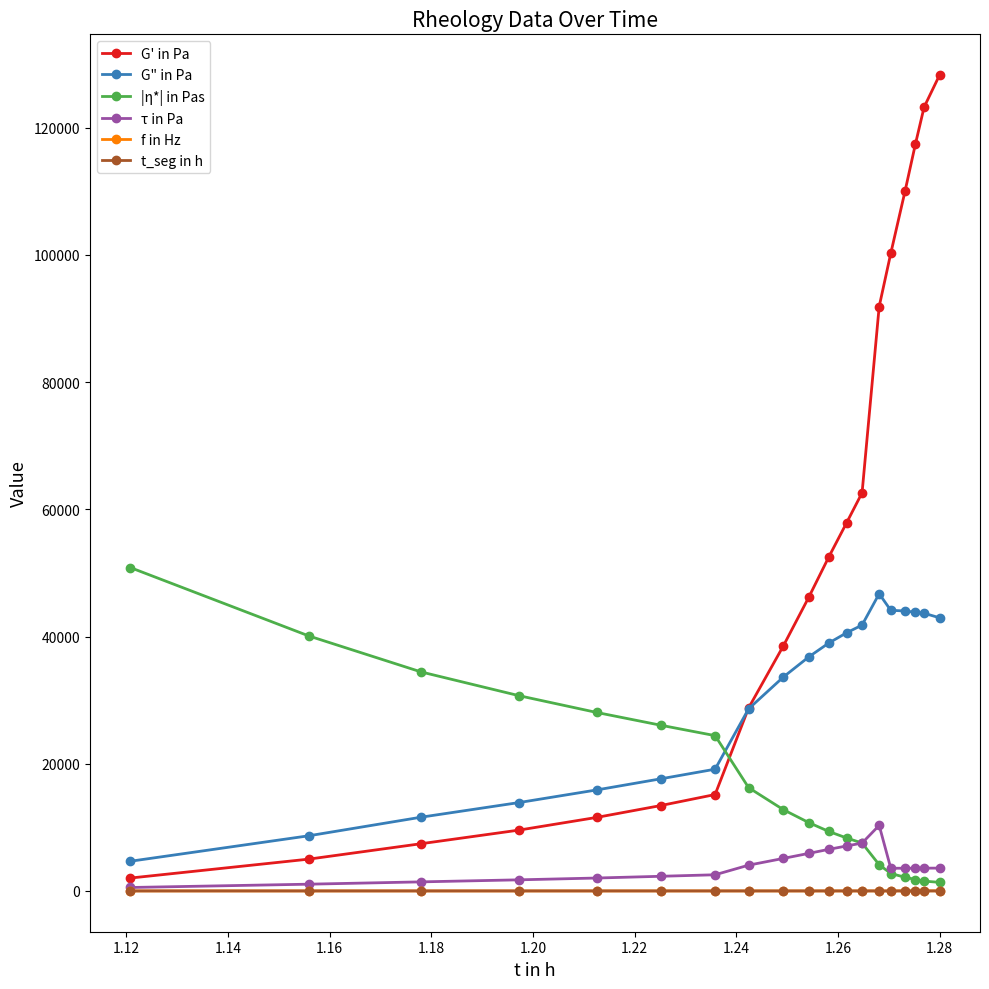

True or false: G" in Pa and τ in Pa intersect in this chart.

False